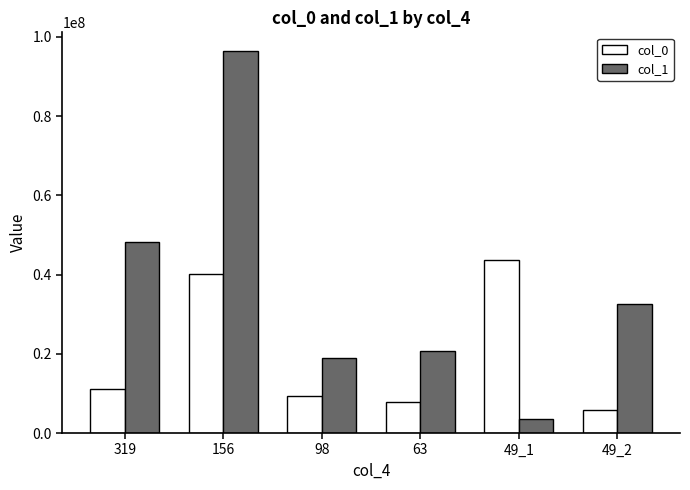

At 49_2, list the series in order from largest to smallest.

col_1, col_0